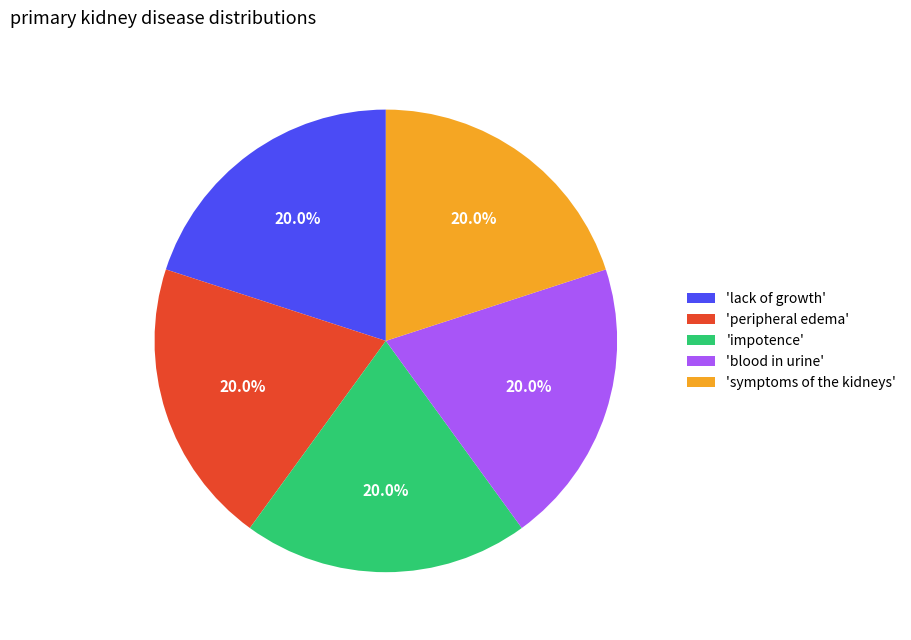

Count the number of slices in the pie.

5